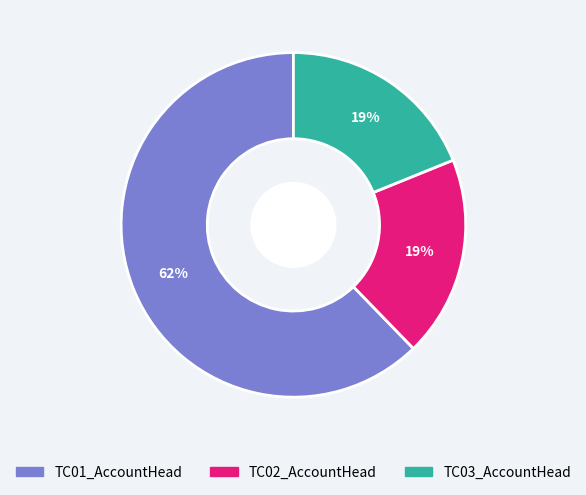

Which slice is the largest?

TC01_AccountHead